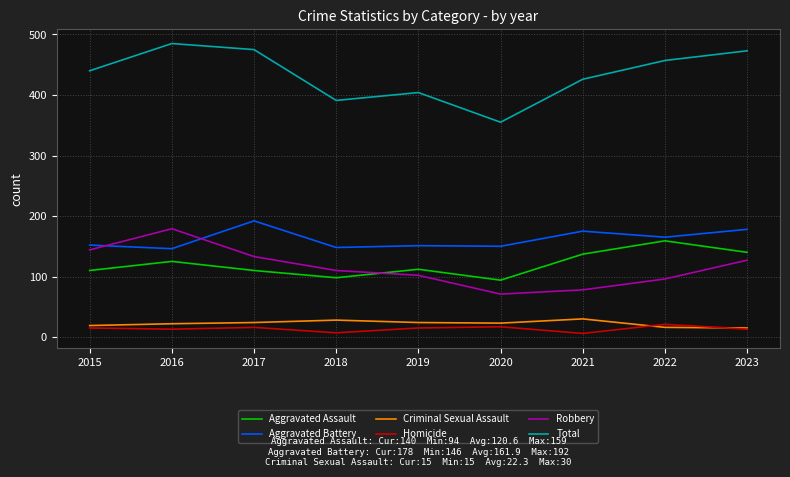

What is the approximate value of Aggravated Battery at 2019?

151